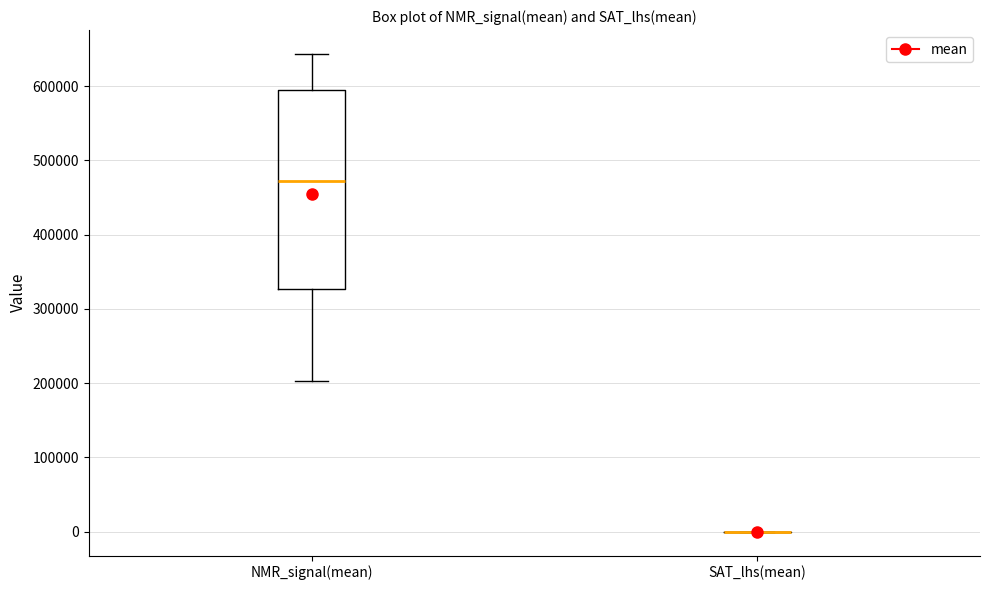

Reading left to right, read every box against the y-axis: the position of its median line, the range the box covers, and the ends of its whiskers. The values are not printed on the chart, so give them approximately, as read against the axis.

NMR_signal(mean): median 470000, box 330000 to 590000, whiskers 200000 to 640000
SAT_lhs(mean): box collapsed to a line at 0, whiskers 0 to 0